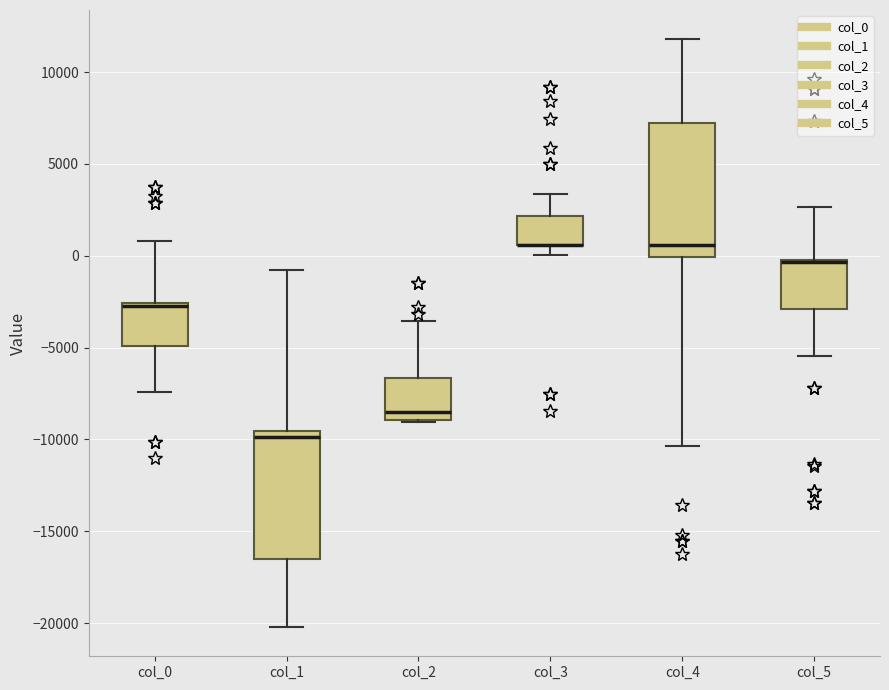

Reading left to right, transcribe this box plot: for each box, give where its median line is, the range the box spans, and where its two whiskers end, as read against the y-axis. The values are not printed on the chart, so give them approximately, as read against the axis.

col_0: median -2500 (just below the box's upper edge), box -5000 to -2500, whiskers -7500 to 1000
col_1: median -10000, box -16500 to -9500, whiskers -20000 to -1000
col_2: median -8500, box -9000 to -6500, whiskers -9000 to -3500
col_3: median 500 (drawn on the box's lower edge), box 500 to 2000, whiskers 0 to 3500
col_4: median 500, box 0 to 7000, whiskers -10500 to 12000
col_5: median -500 (drawn on the box's upper edge), box -3000 to 0, whiskers -5500 to 2500